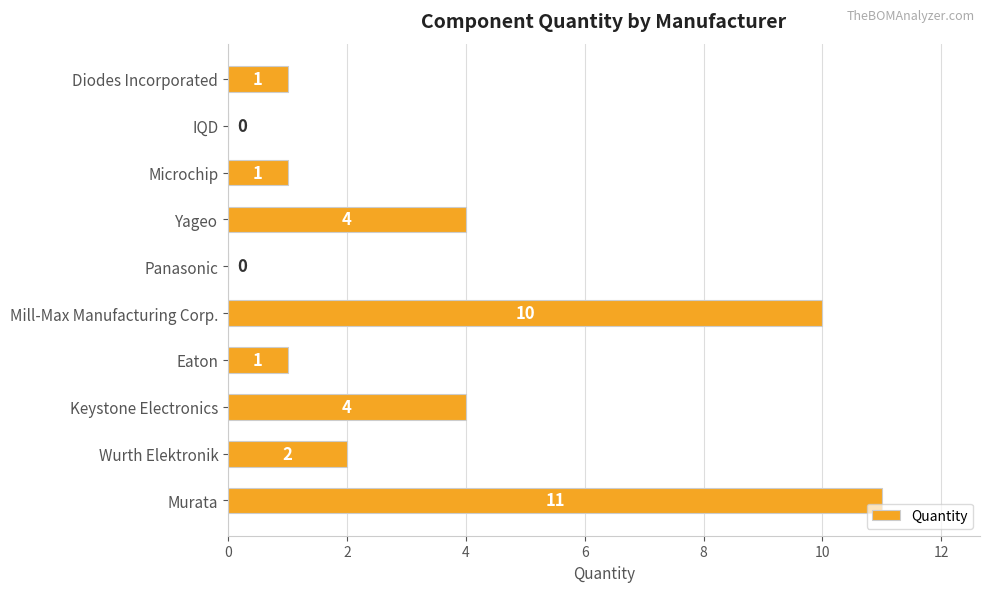

What is the sum of all values?

34